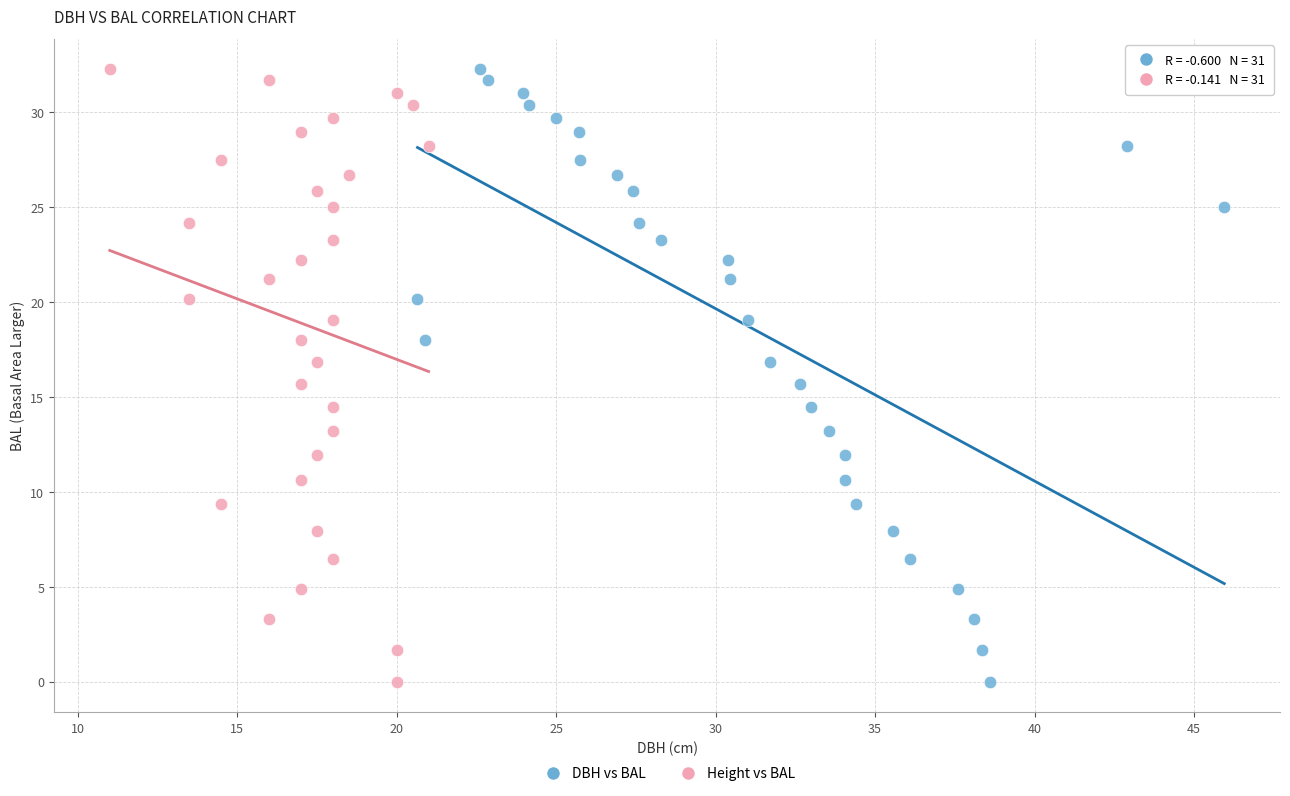

What are all the series names shown in the legend?

DBH vs BAL, Height vs BAL